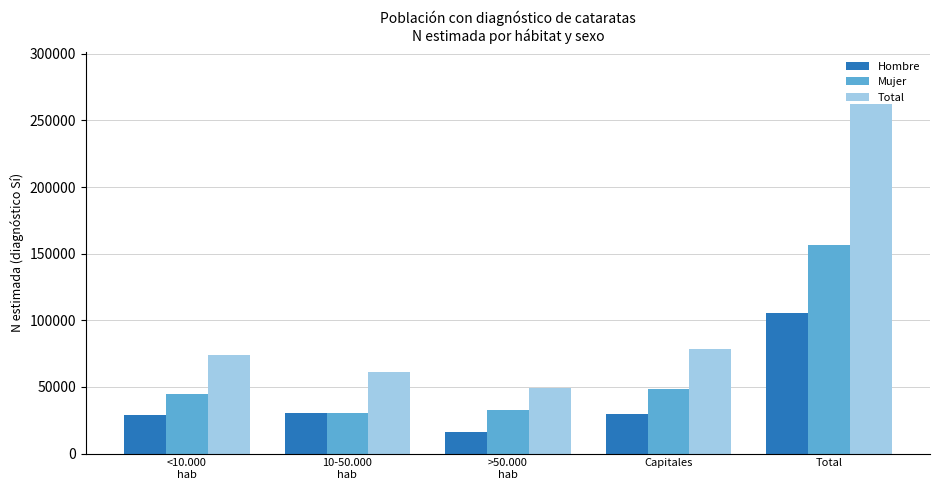

List the series in order of their overall mean, lowest first.

Hombre, Mujer, Total